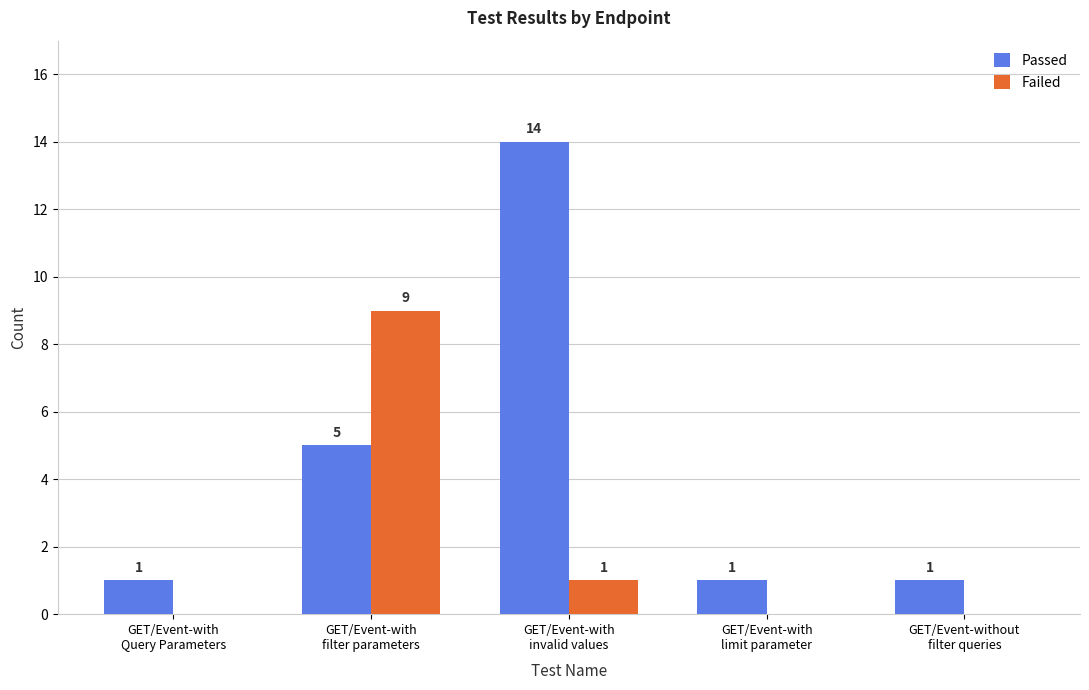

What is the spread (max minus min) of values at GET/Event-with
filter parameters?

4